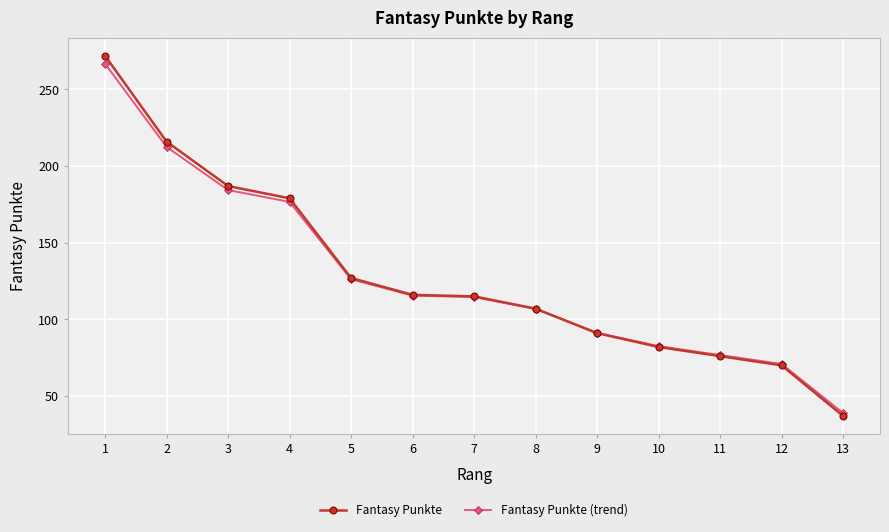

Is the value of Fantasy Punkte at 10 greater than the value of Fantasy Punkte (trend) at 11?

Yes